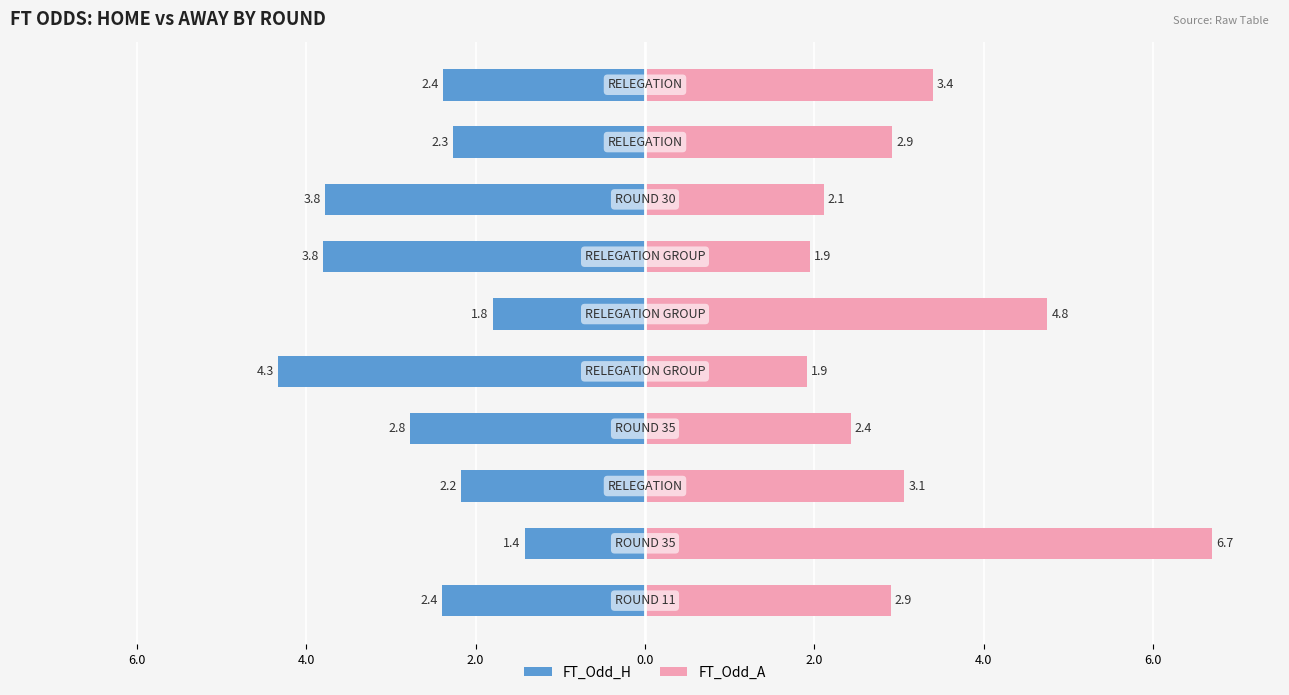

How many bars are there in each group?

2